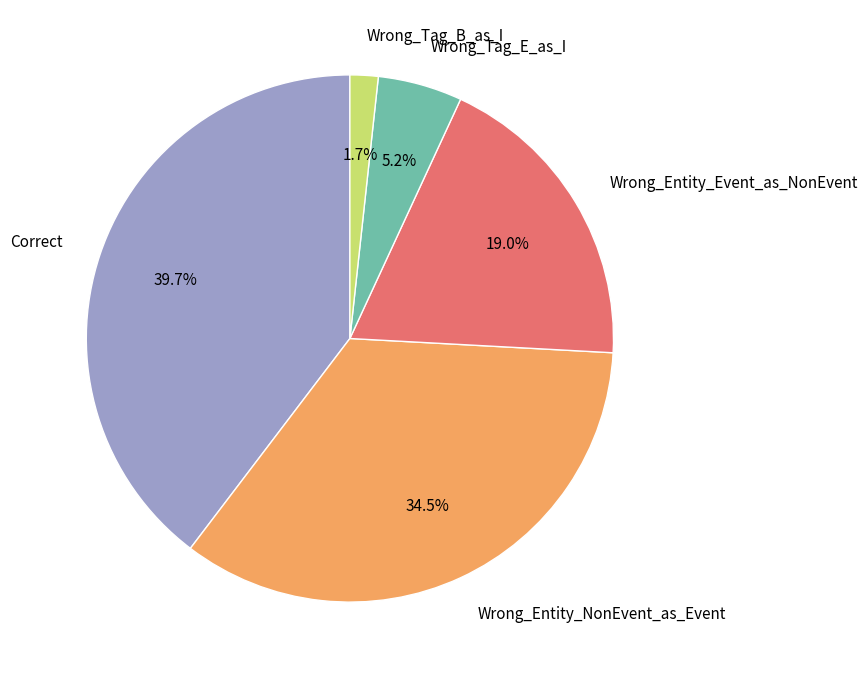

How much of the chart is everything except Wrong_Entity_Event_as_NonEvent?

81.0%